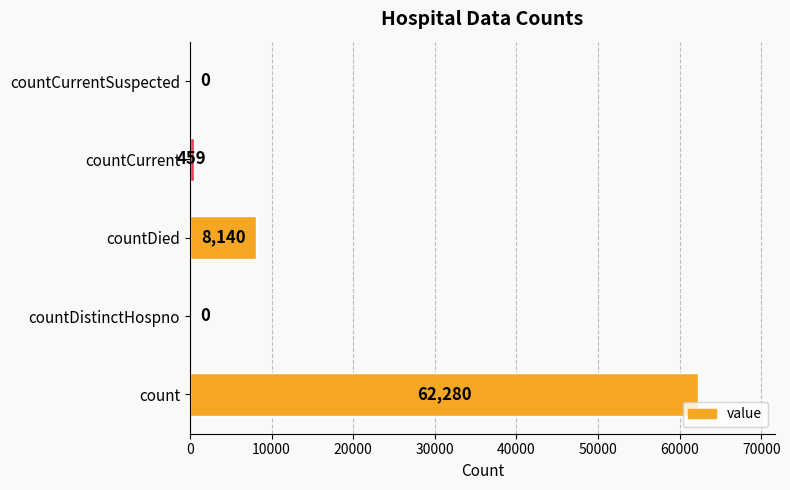

Where is the data nearest to the value 31140?

countDied